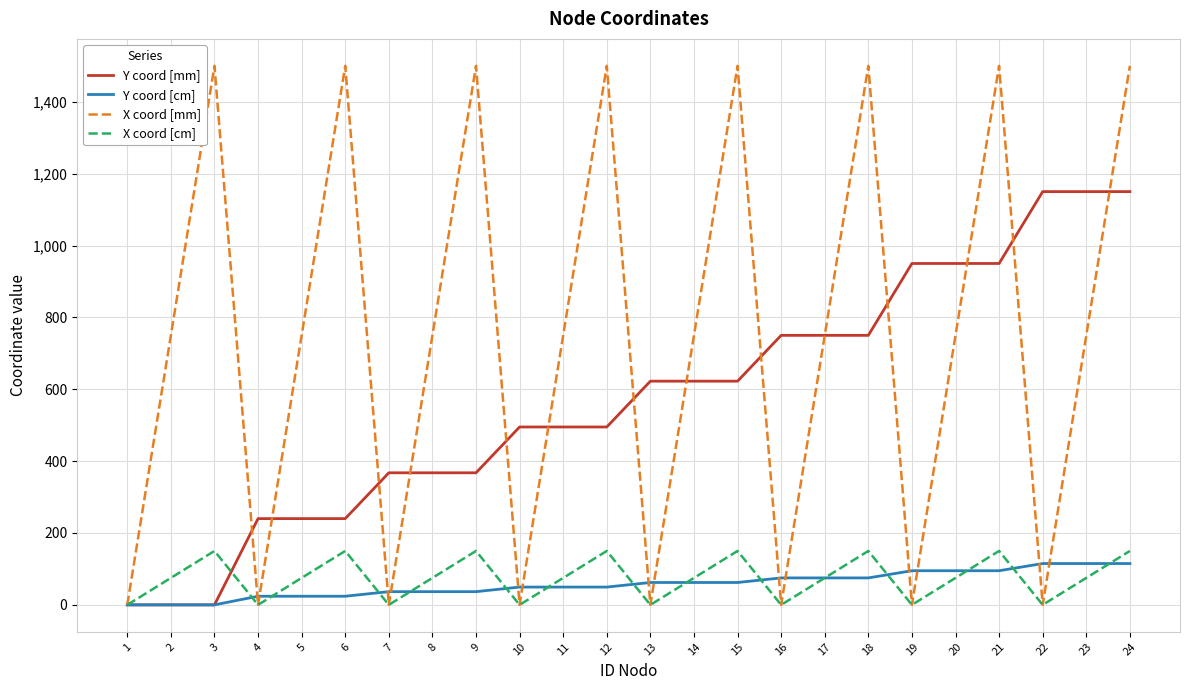

At which label does Y coord [cm] first exceed 62?

13